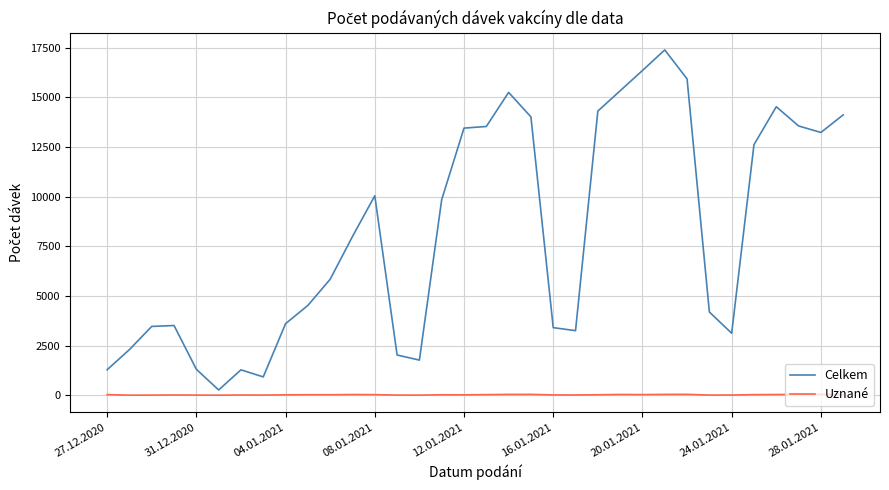

In Celkem, how many points are lower than both neighbors (excluding endpoints)?

6